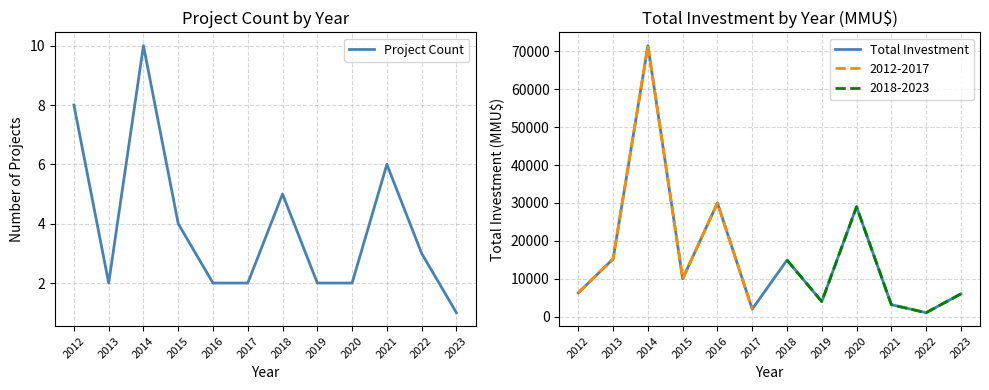

At which category does Project Count reach its first local valley?

2013